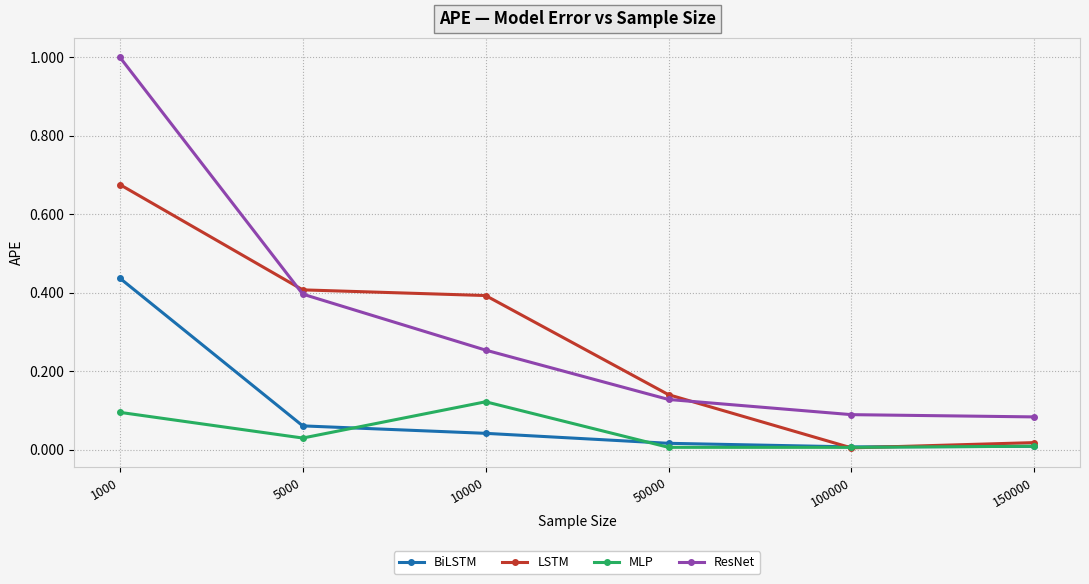

What is the greatest value displayed?

1.0